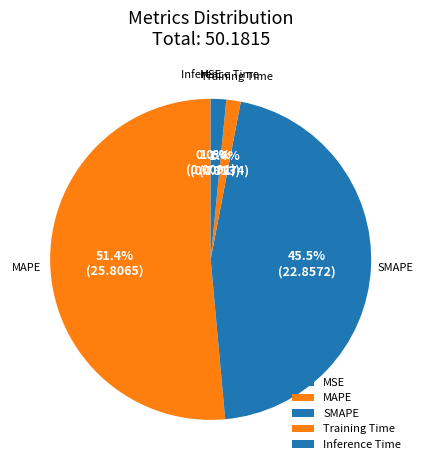

Approximately how many times larger is the value at MAPE compared to SMAPE?

1.1